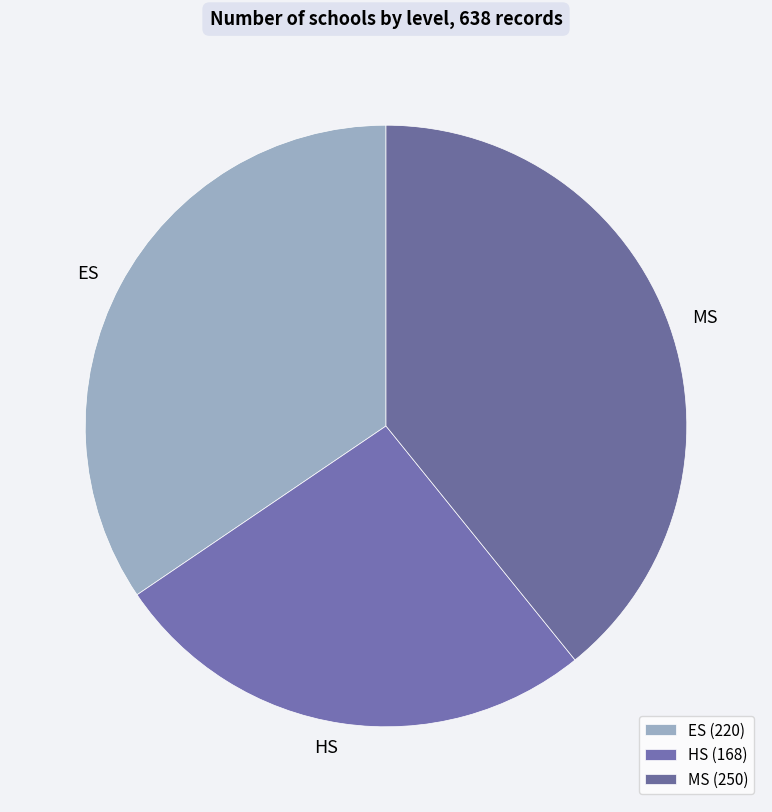

How much of the chart is everything except MS?

60.8%